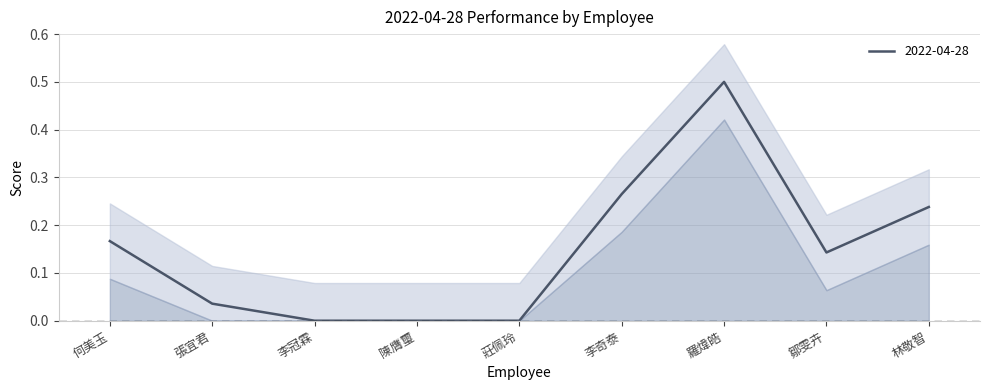

At which category does the data reach its first local peak?

羅煒皓